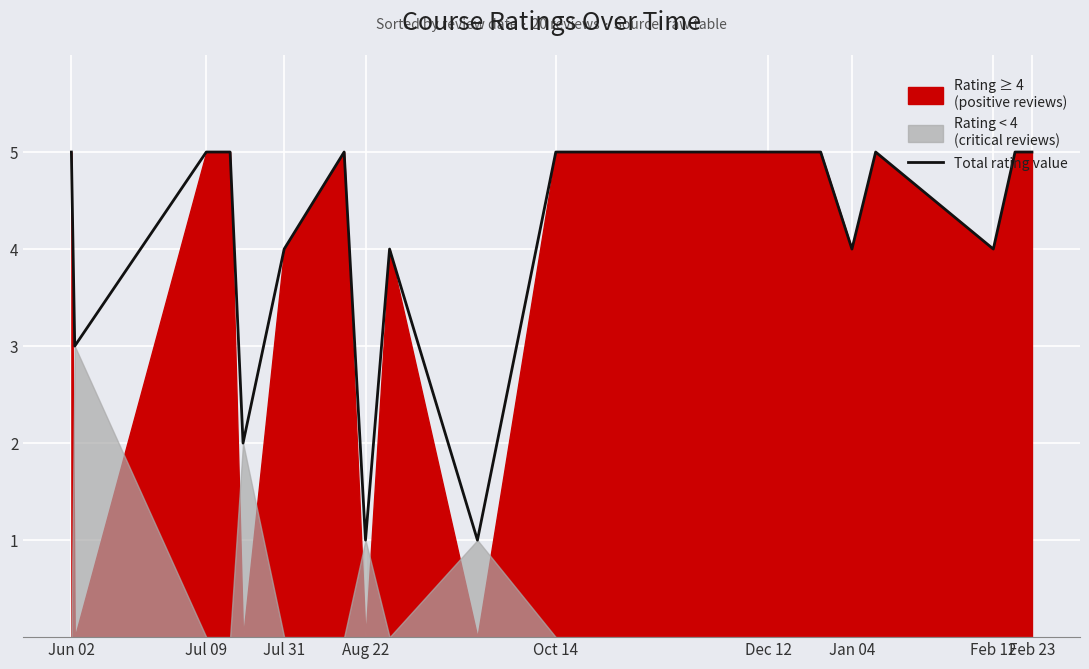

What is the greatest value displayed?

5